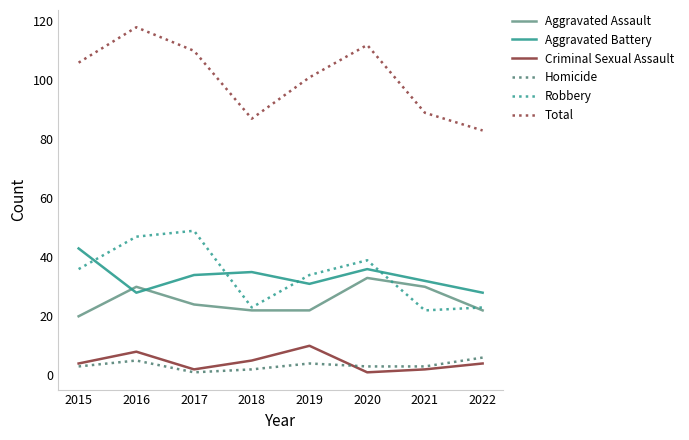

Reading left to right, list all the values displayed in this chart.

Aggravated Assault: 20	30	24	22	22	33	30	22
Aggravated Battery: 43	28	34	35	31	36	32	28
Criminal Sexual Assault: 4	8	2	5	10	1	2	4
Homicide: 3	5	1	2	4	3	3	6
Robbery: 36	47	49	23	34	39	22	23
Total: 106	118	110	87	101	112	89	83